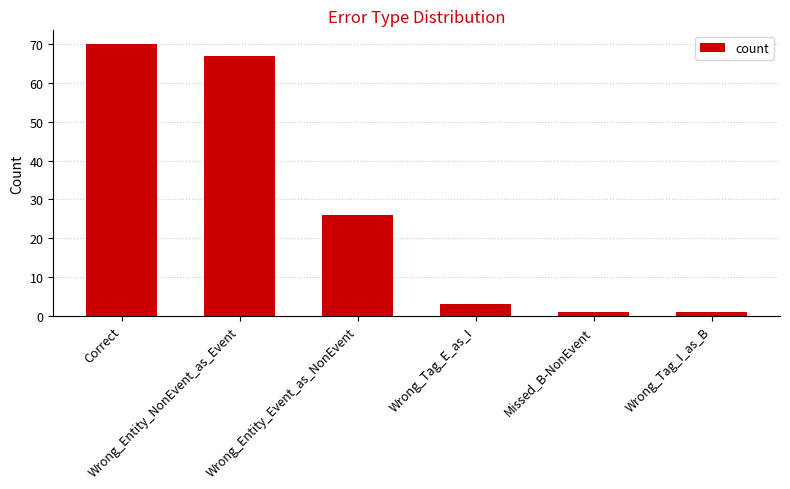

What is the label of the 6th bar from the right?

Correct